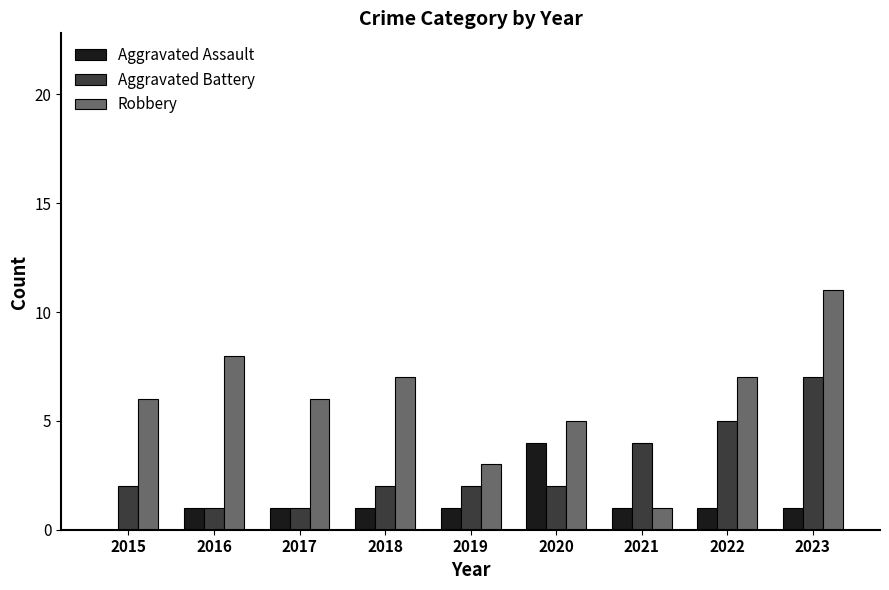

What is the sum of all Aggravated Assault values?

11